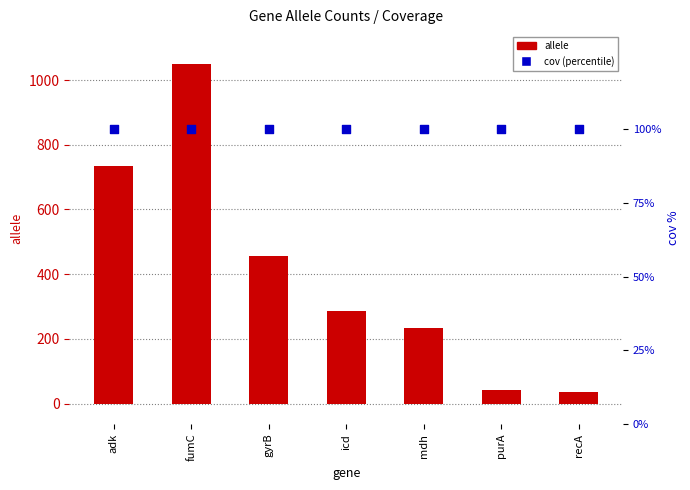

What are all the series names shown in the legend?

allele, cov (percentile)